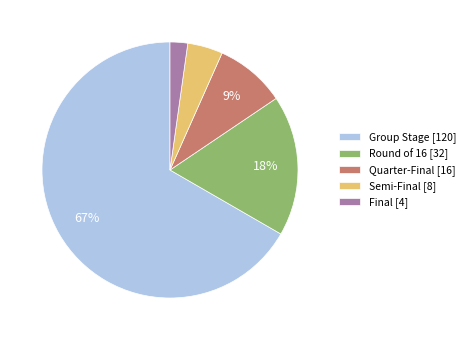

How many slices are in this pie chart?

5